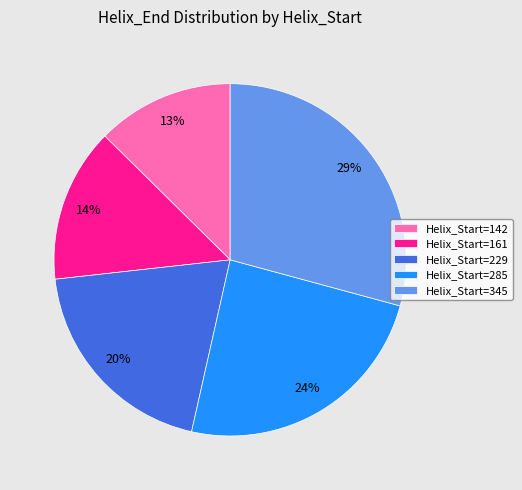

True or false: Helix_Start=229 accounts for 9% of the total.

False